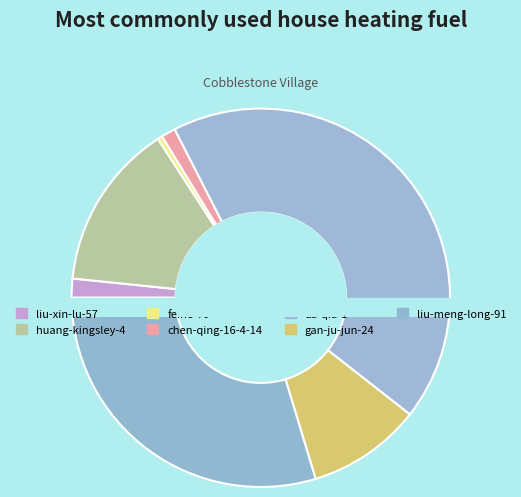

Combined, what portion of the pie is liu-xin-lu-57 and liu-meng-long-91?

31.3%